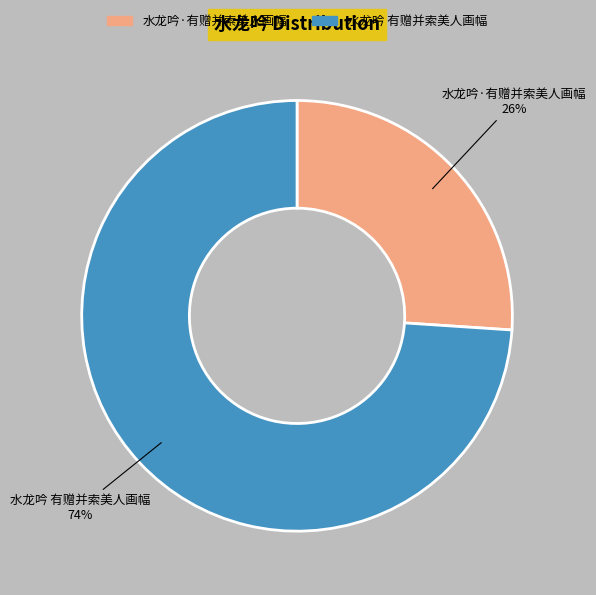

Which category accounts for the majority?

水龙吟 有赠并索美人画幅